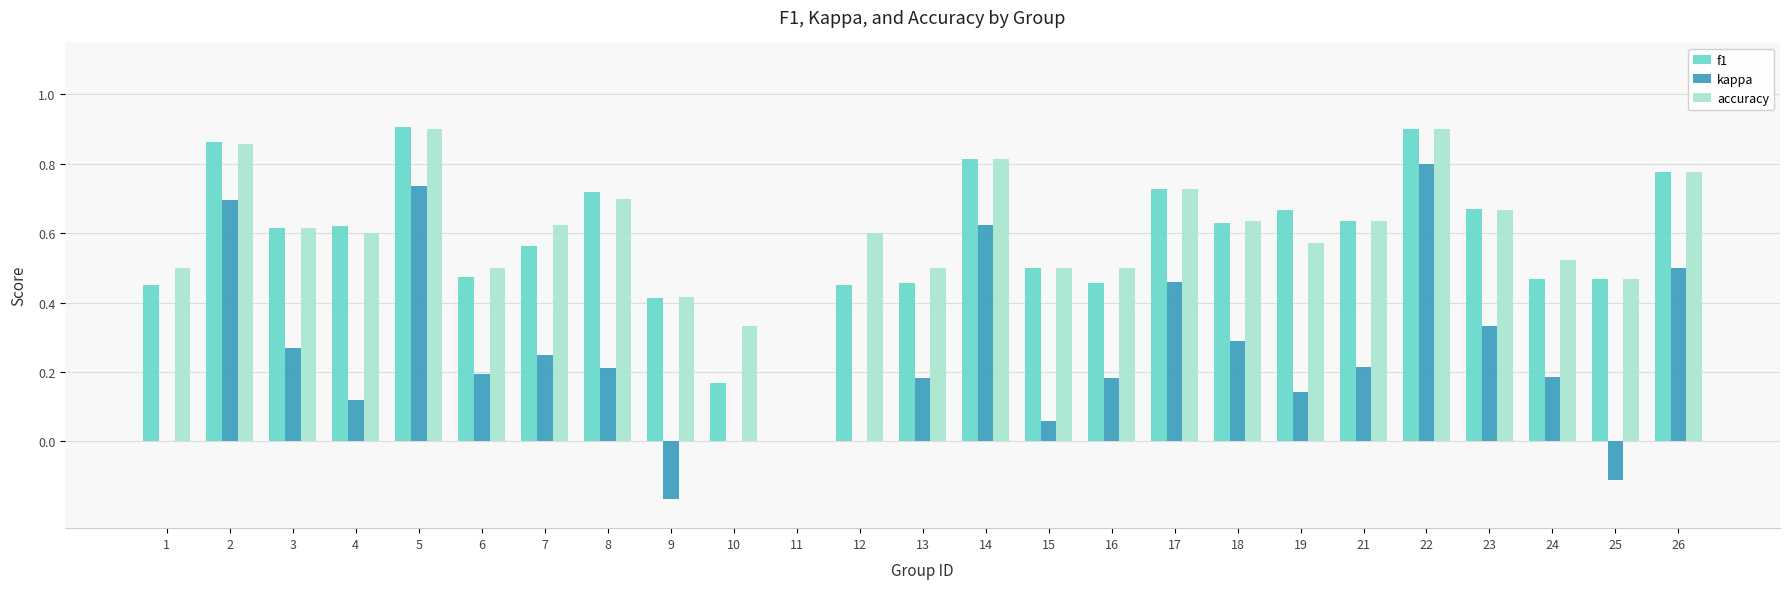

Is the value of f1 at 24 greater than the value of accuracy at 14?

No